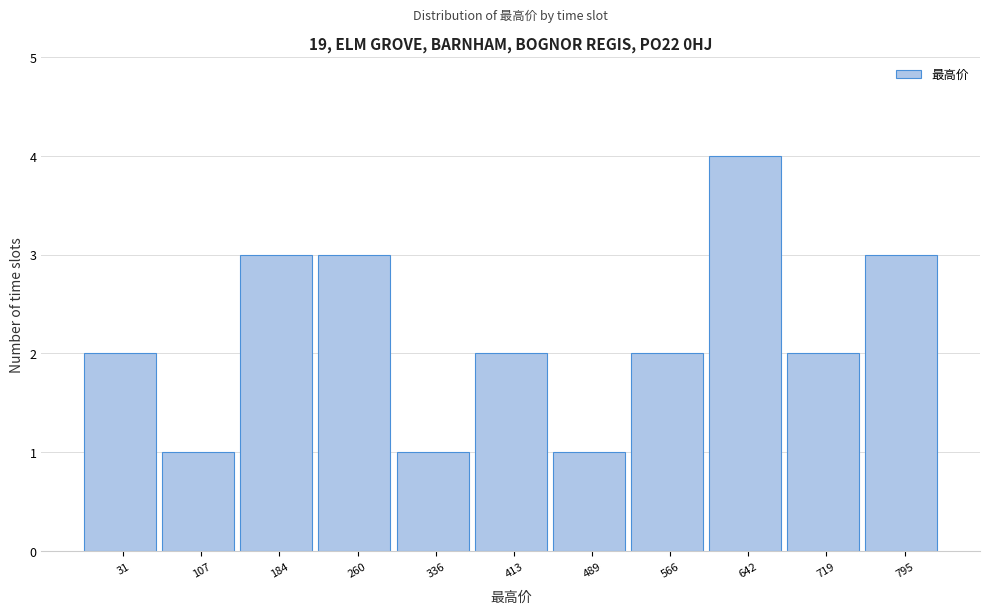

Reading right to left, extract all data points from this chart.

3	2	4	2	1	2	1	3	3	1	2